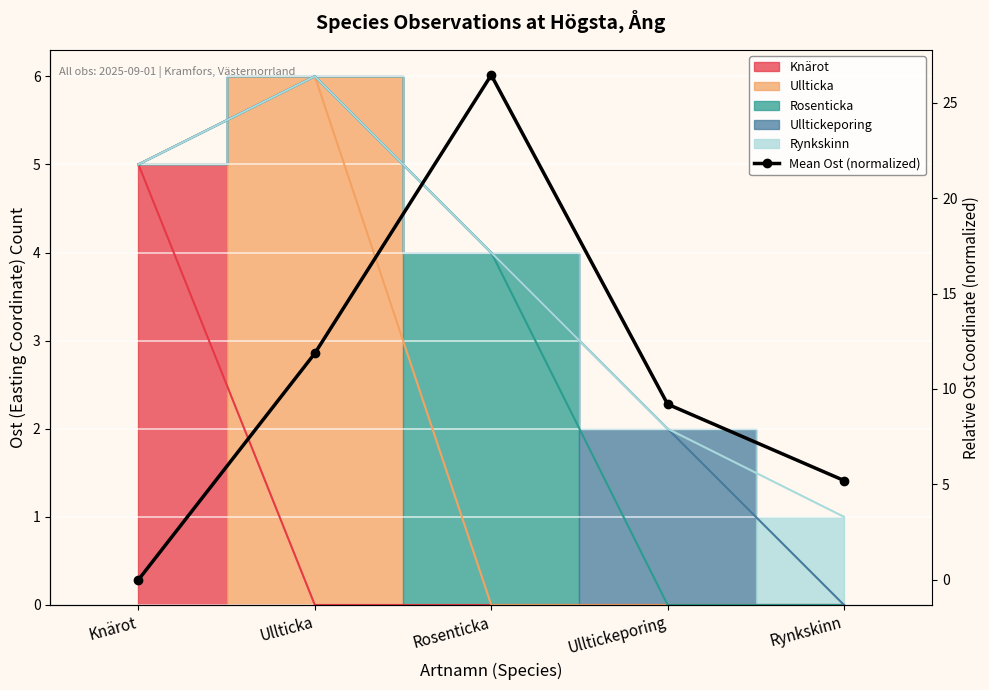

The chart shows a value of 5.2 at Rynkskinn. True or false?

True